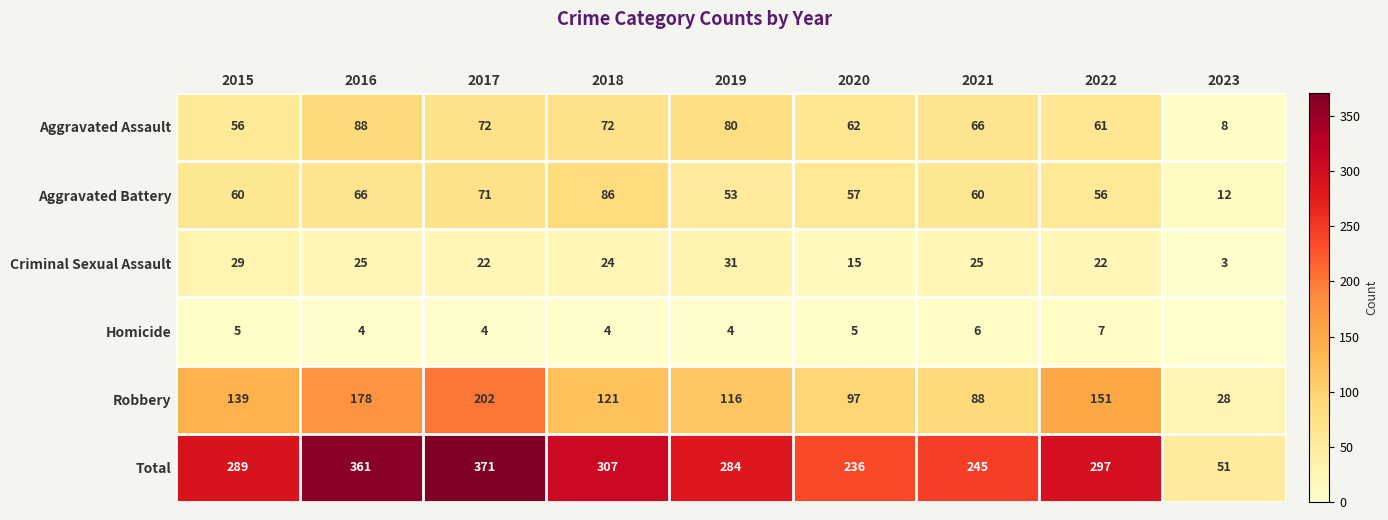

Which label corresponds to the smallest value in the chart?

2023